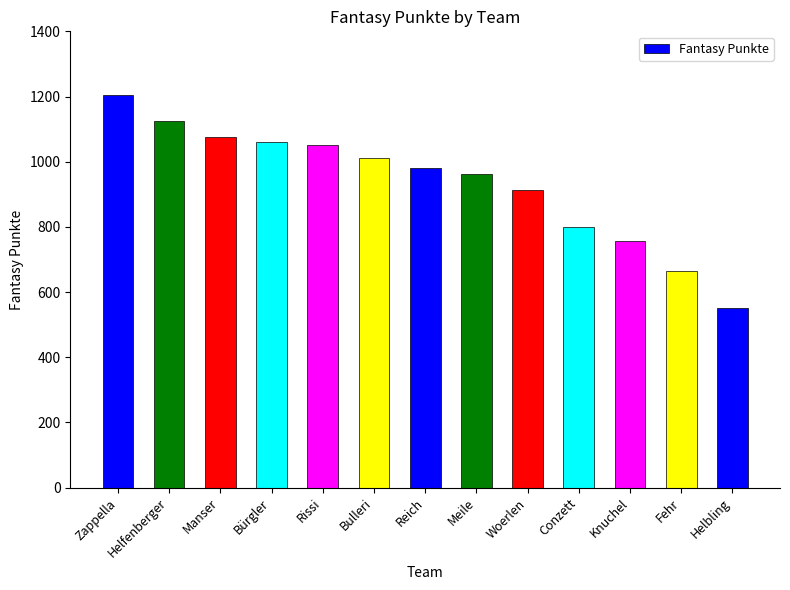

What is the maximum value shown in the chart?

1206